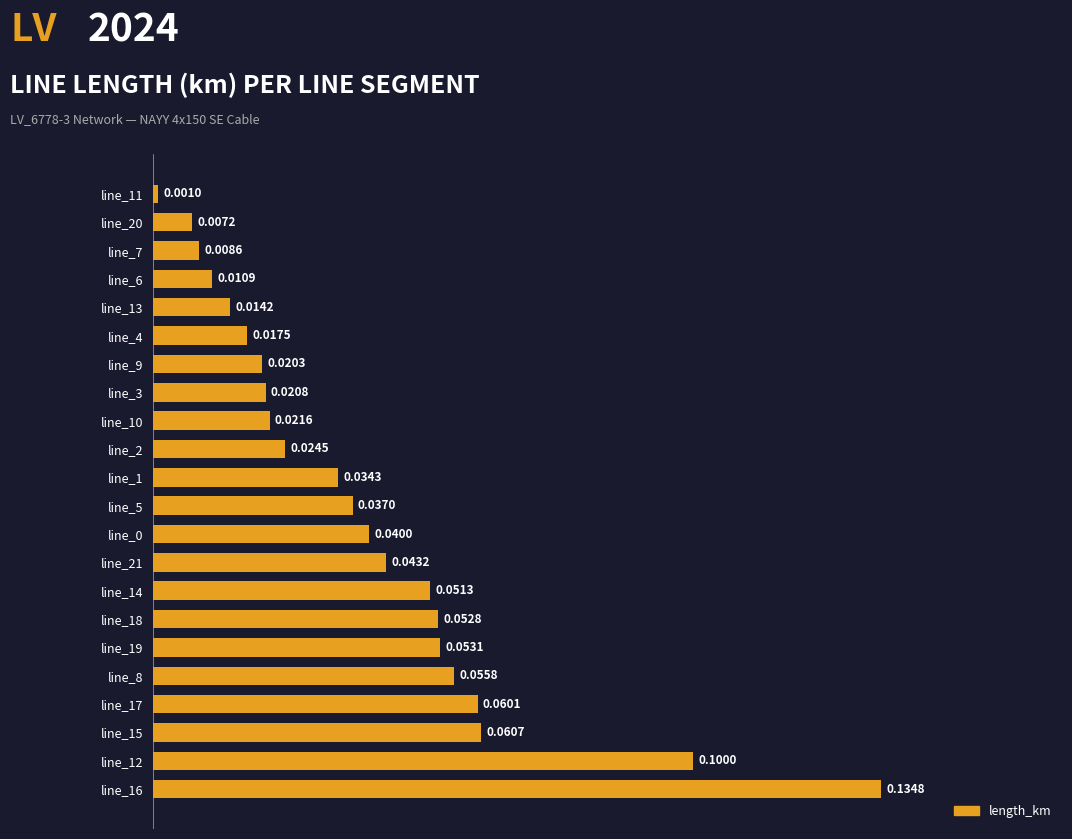

Which has a higher value, line_7 or line_16?

line_16